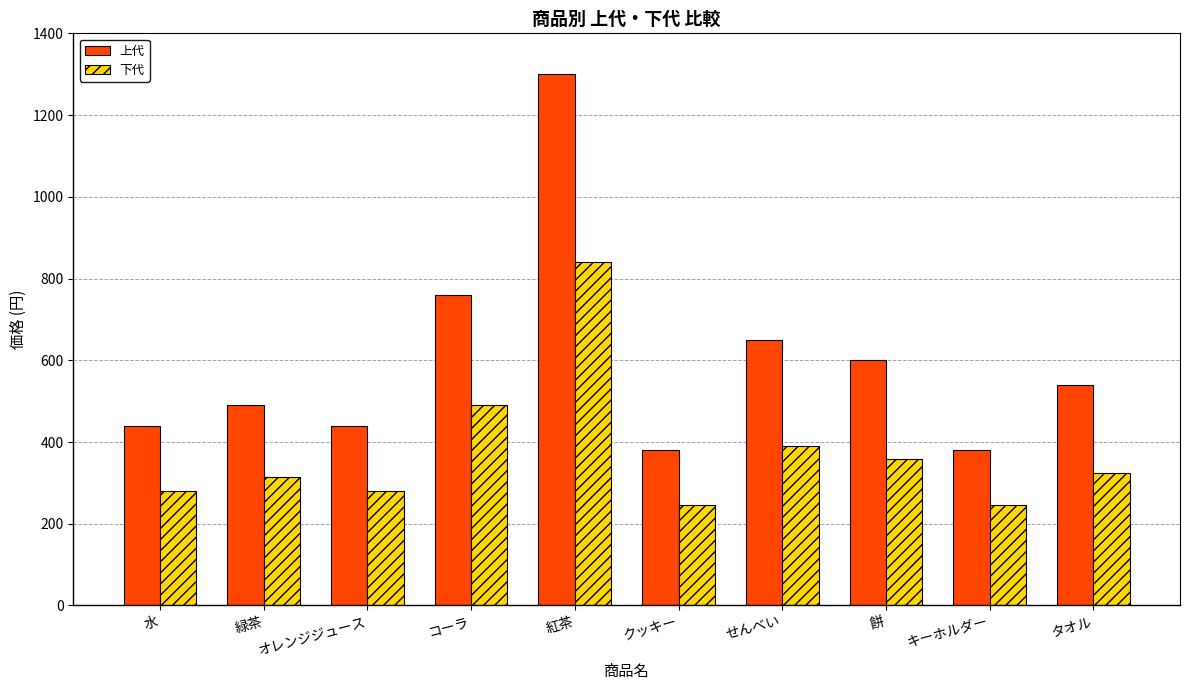

What is the total value across all series at クッキー?

625